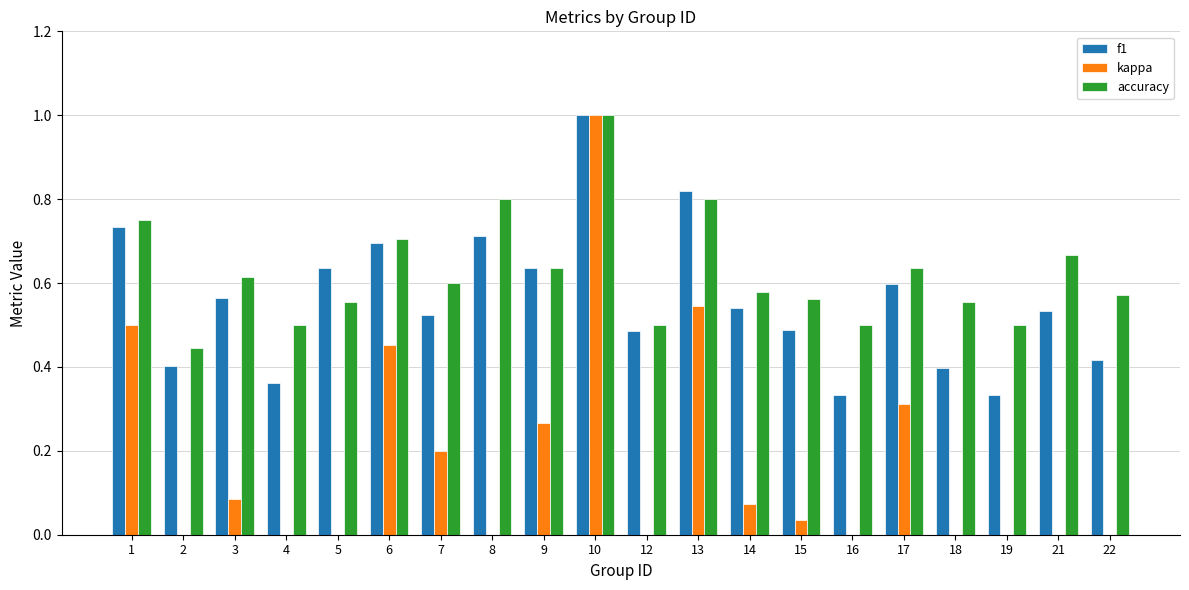

The value of accuracy at 10 is 1.4. True or false?

False